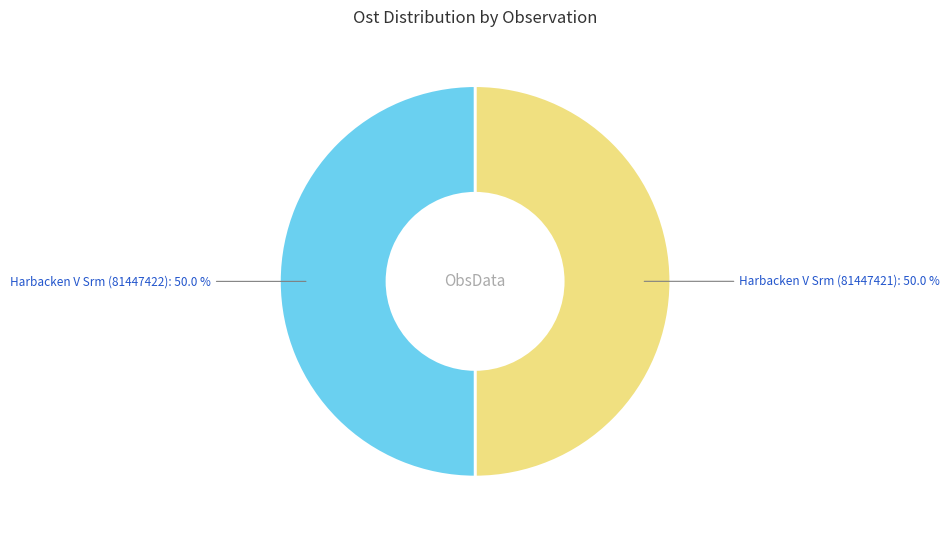

Approximately how many times larger is the value at Harbacken V Srm (81447422) compared to Harbacken V Srm (81447421)?

1.0